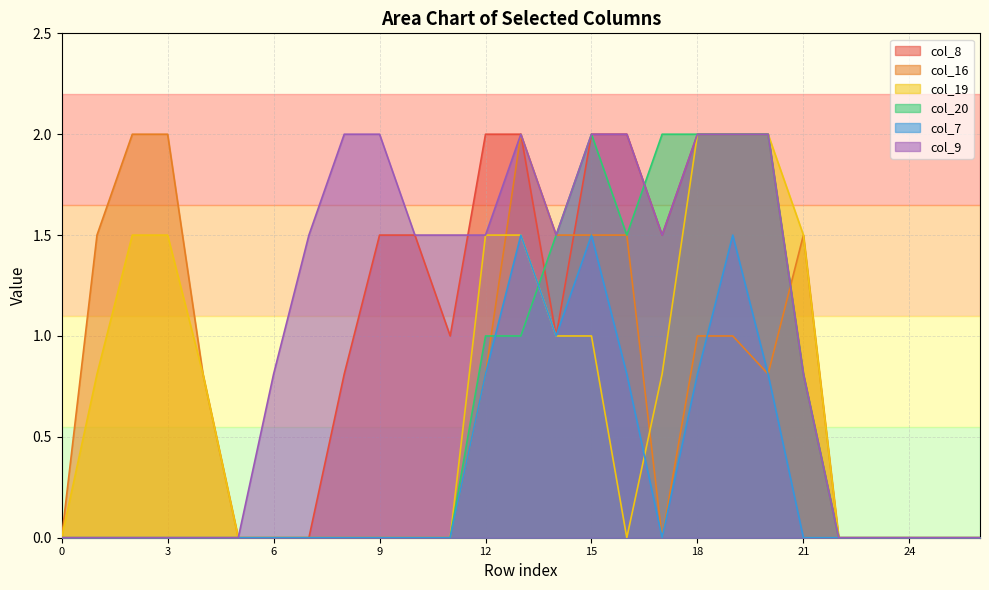

Reading right to left, list all the values displayed in this chart.

col_8: 26=0.0	25=0.0	24=0.0	23=0.0	22=0.0	21=0.8	20=2.0	19=2.0	18=2.0	17=1.5	16=2.0	15=2.0	14=1.0	13=2.0	12=2.0	11=1.0	10=1.5	9=1.5	8=0.8	7=0.0	6=0.0	5=0.0	4=0.0	3=0.0	2=0.0	1=0.0	0=0.0
col_16: 26=0.0	25=0.0	24=0.0	23=0.0	22=0.0	21=1.5	20=0.8	19=1.0	18=1.0	17=0.0	16=1.5	15=1.5	14=1.5	13=2.0	12=0.8	11=0.0	10=0.0	9=0.0	8=0.0	7=0.0	6=0.0	5=0.0	4=0.8	3=2.0	2=2.0	1=1.5	0=0.0
col_19: 26=0.0	25=0.0	24=0.0	23=0.0	22=0.0	21=1.5	20=2.0	19=2.0	18=2.0	17=0.8	16=0.0	15=1.0	14=1.0	13=1.5	12=1.5	11=0.0	10=0.0	9=0.0	8=0.0	7=0.0	6=0.0	5=0.0	4=0.8	3=1.5	2=1.5	1=0.8	0=0.0
col_20: 26=0.0	25=0.0	24=0.0	23=0.0	22=0.0	21=0.8	20=2.0	19=2.0	18=2.0	17=2.0	16=1.5	15=2.0	14=1.5	13=1.0	12=1.0	11=0.0	10=0.0	9=0.0	8=0.0	7=0.0	6=0.0	5=0.0	4=0.0	3=0.0	2=0.0	1=0.0	0=0.0
col_7: 26=0.0	25=0.0	24=0.0	23=0.0	22=0.0	21=0.0	20=0.8	19=1.5	18=0.8	17=0.0	16=0.8	15=1.5	14=1.0	13=1.5	12=0.8	11=0.0	10=0.0	9=0.0	8=0.0	7=0.0	6=0.0	5=0.0	4=0.0	3=0.0	2=0.0	1=0.0	0=0.0
col_9: 26=0.0	25=0.0	24=0.0	23=0.0	22=0.0	21=0.8	20=2.0	19=2.0	18=2.0	17=1.5	16=2.0	15=2.0	14=1.5	13=2.0	12=1.5	11=1.5	10=1.5	9=2.0	8=2.0	7=1.5	6=0.8	5=0.0	4=0.0	3=0.0	2=0.0	1=0.0	0=0.0